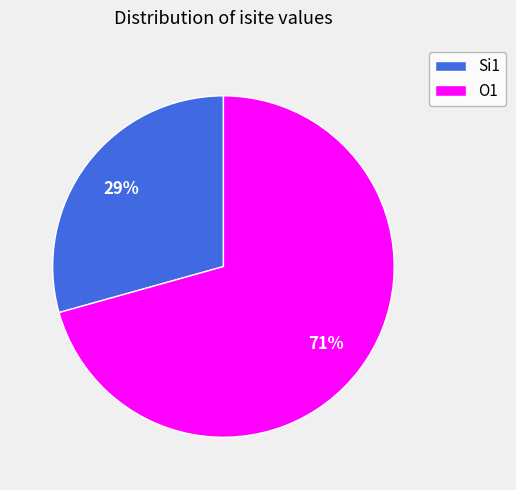

Is it true that O1 is 71% of the pie?

True